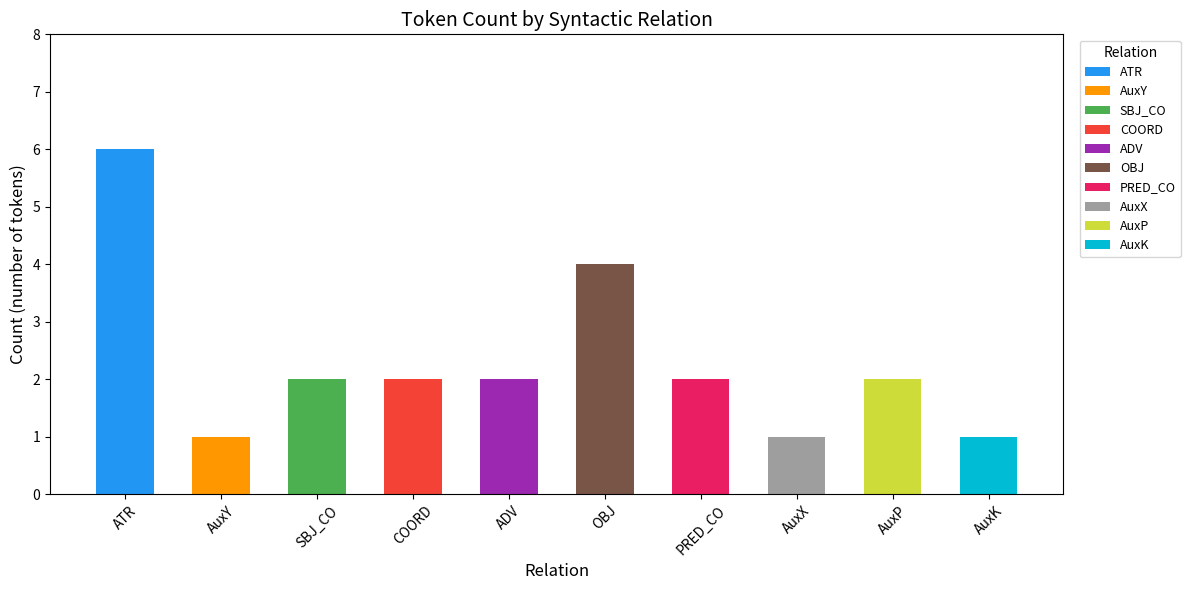

List the labels in order of value, smallest first.

AuxY, AuxX, AuxK, SBJ_CO, COORD, ADV, PRED_CO, AuxP, OBJ, ATR